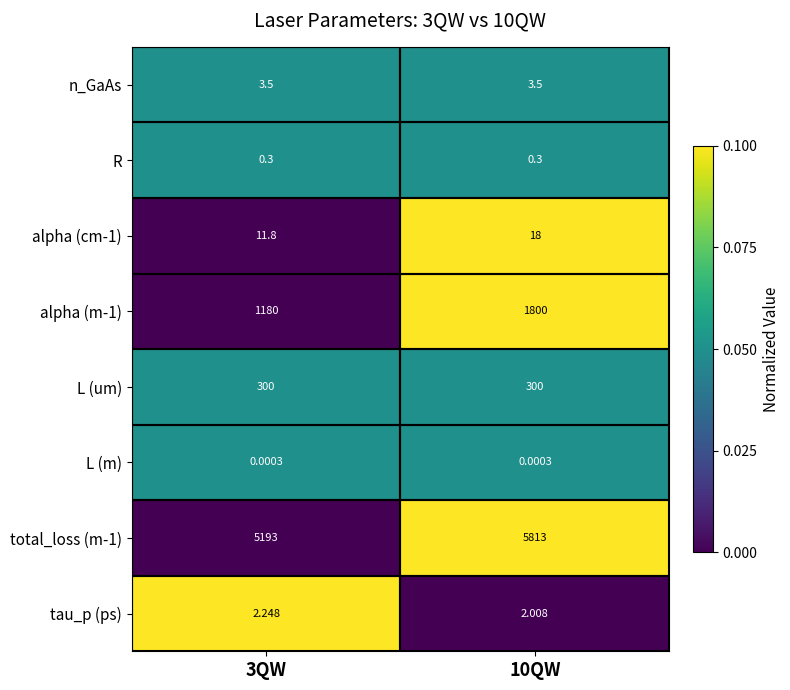

Is the value of n_GaAs at 3QW greater than the value of alpha (m-1) at 10QW?

No